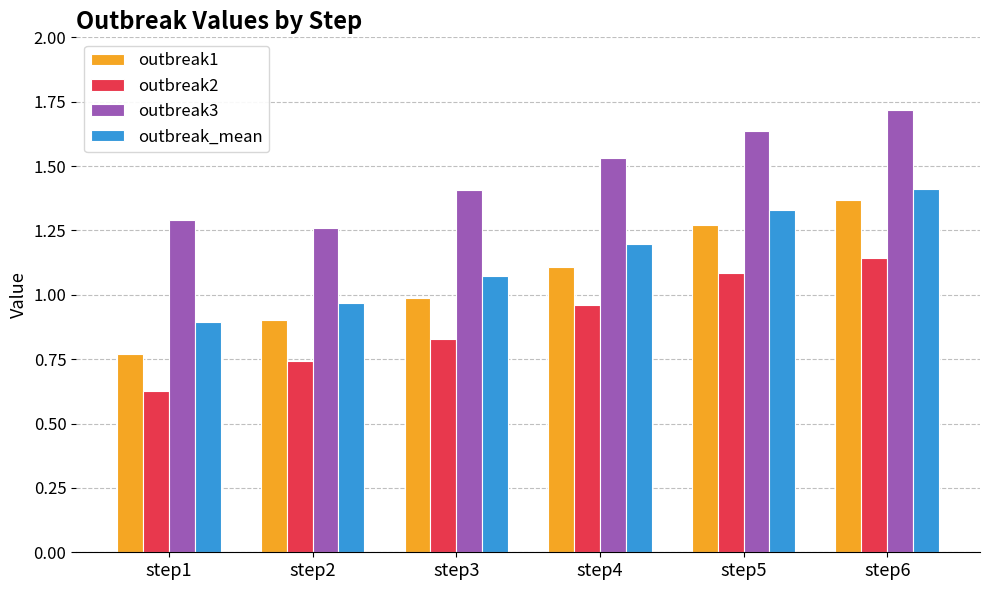

Which category has the lowest value in the outbreak3 series?

step2